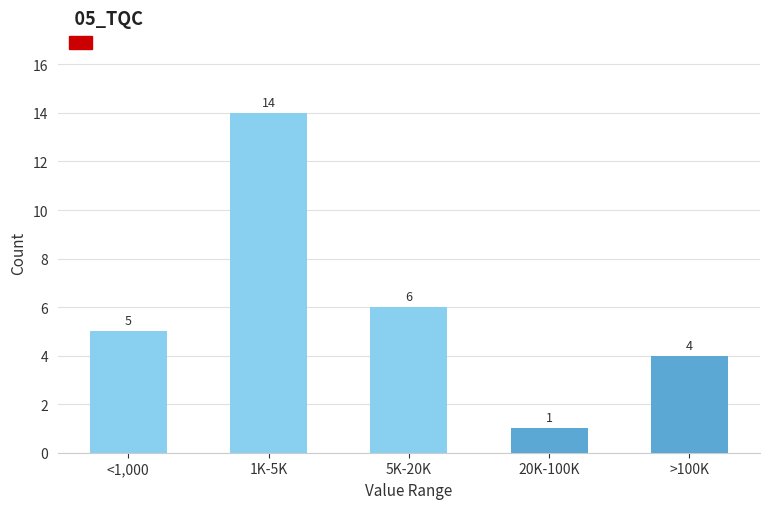

Reading left to right, list all the values displayed in this chart.

<1,000=5	1K-5K=14	5K-20K=6	20K-100K=1	>100K=4